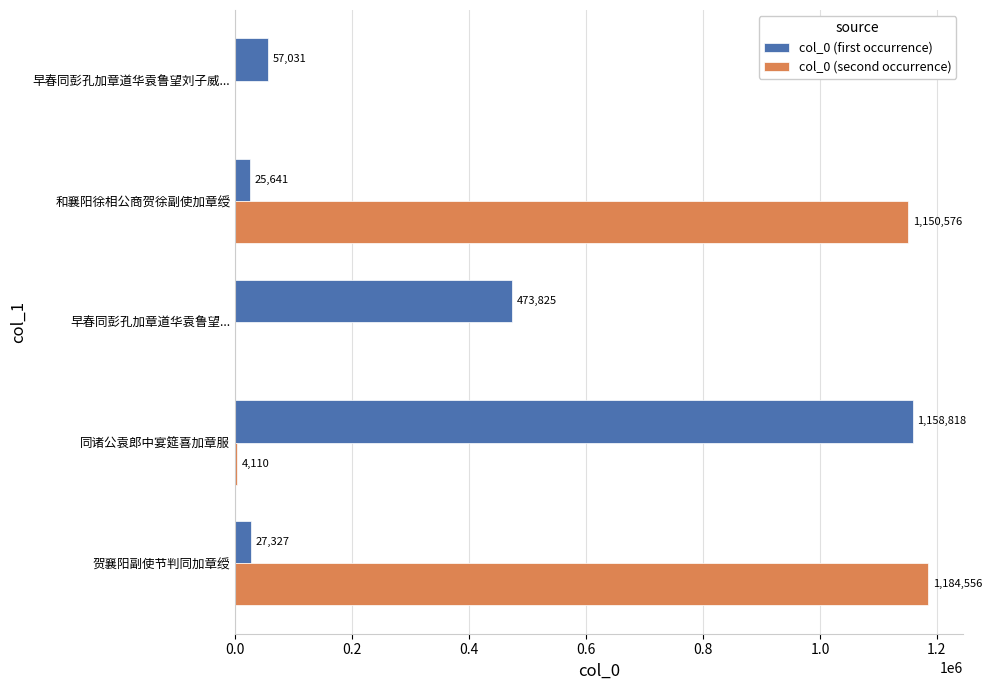

Read the col_0 (second occurrence) value at 贺襄阳副使节判同加章绶, to the nearest 100.

1184600